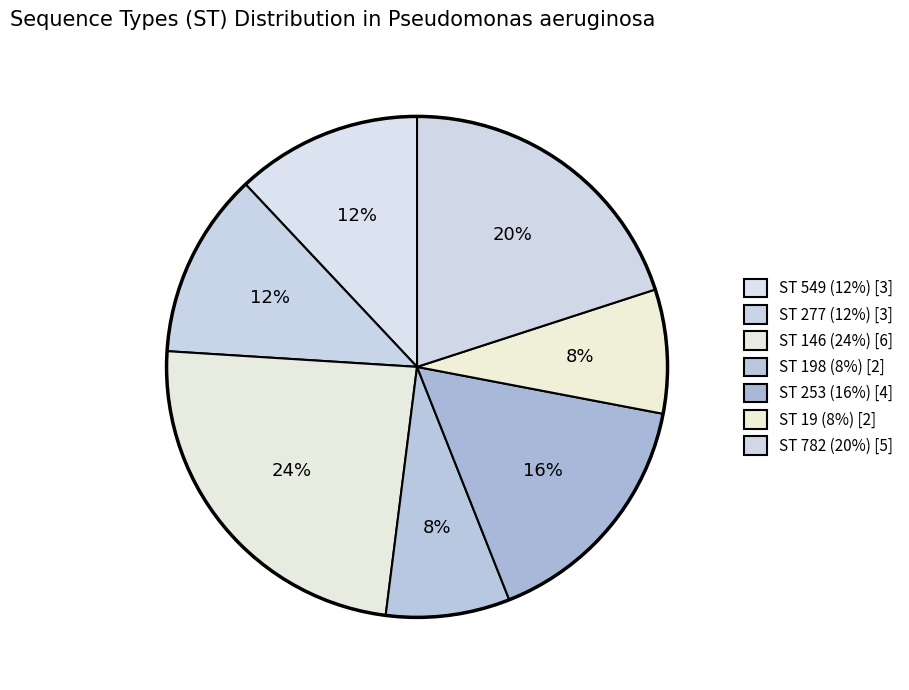

How many segments does this pie chart have?

7